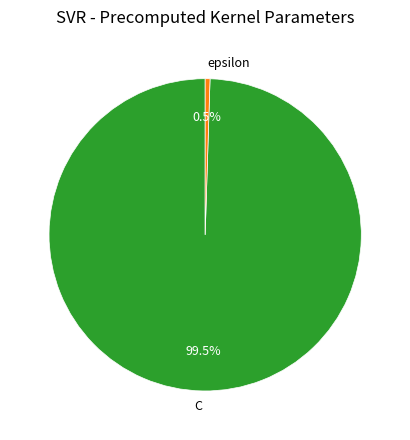

Which has a higher value, C or epsilon?

C